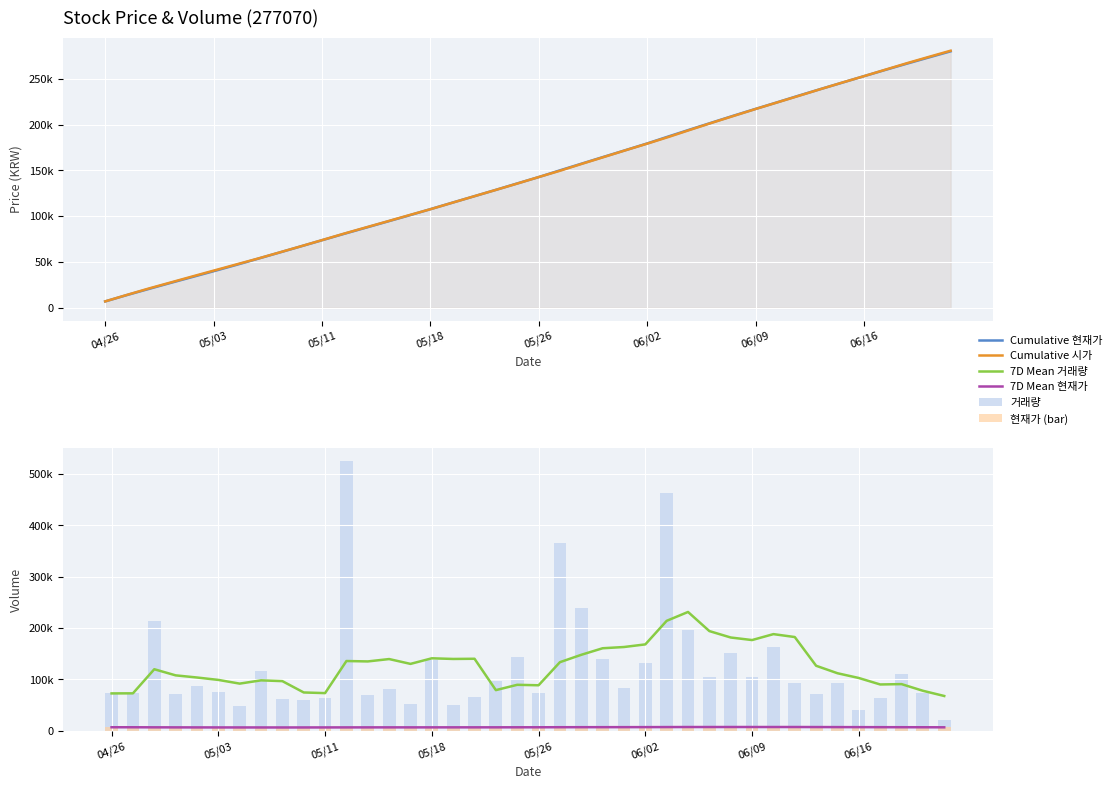

The Cumulative 현재가 series shows 46019.1 at 05/18. True or false?

False